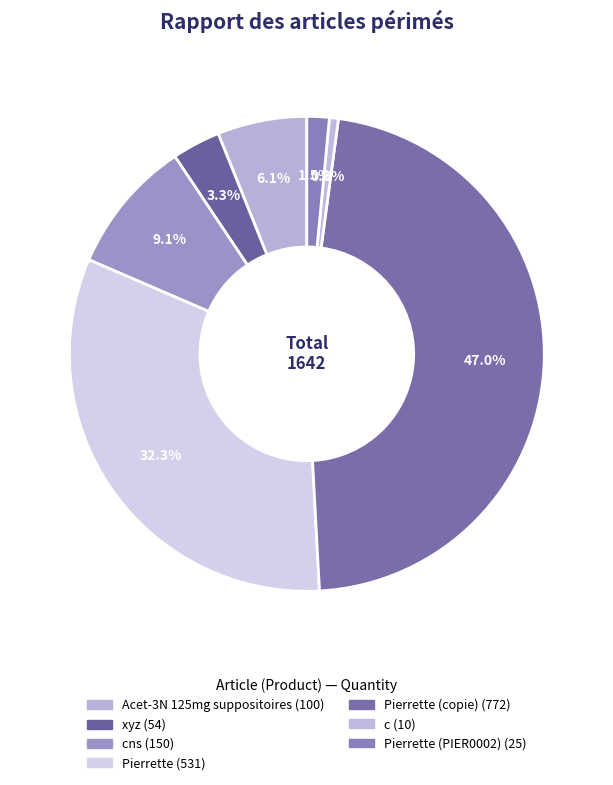

How many slices are in this pie chart?

7